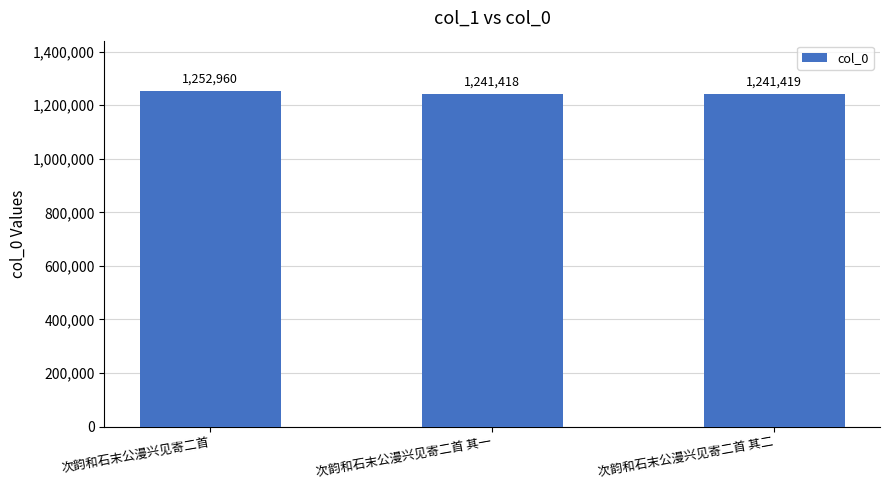

How many values are below 1241419?

1